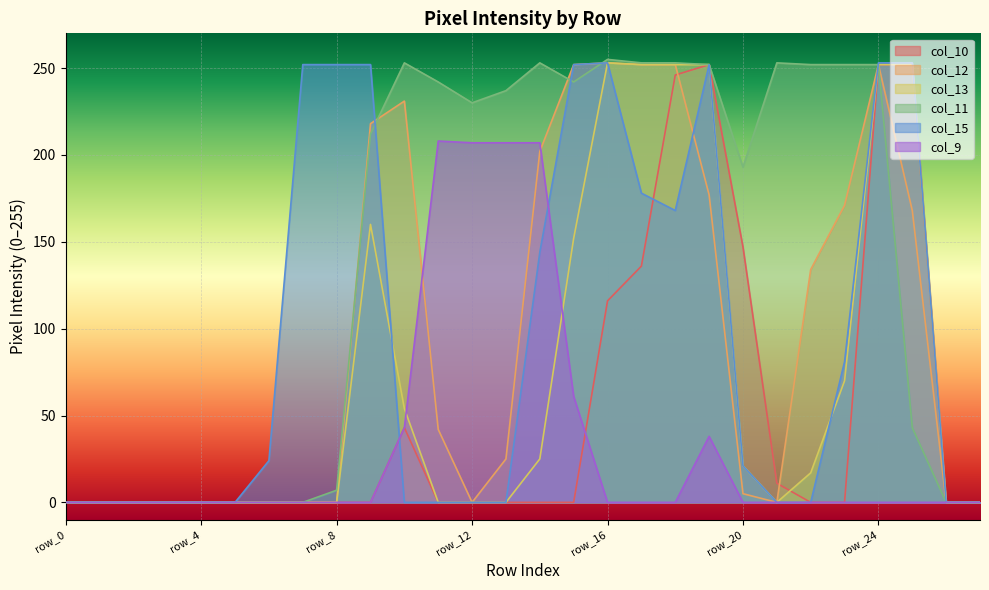

Between row_1 and row_9, which series saw the biggest shift?

col_15